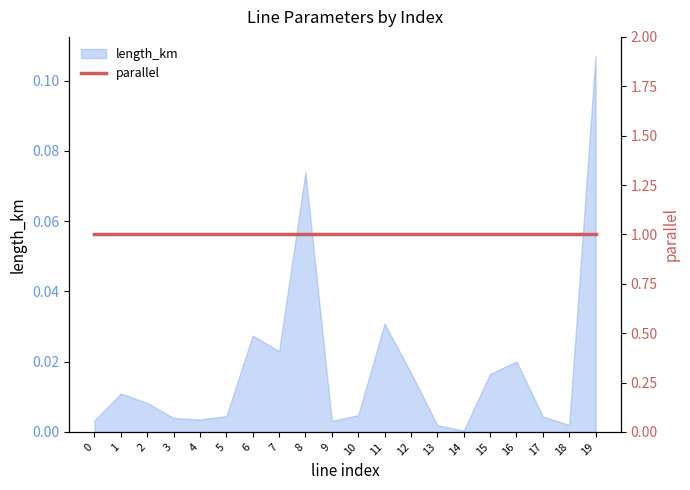

How many interior local valleys (lower than both neighbors) does the data have?

5